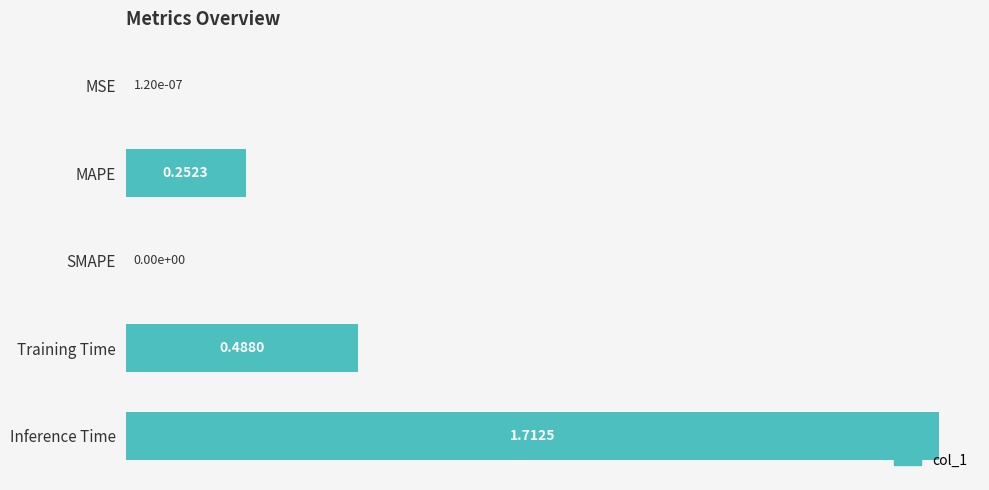

What is the change in value from SMAPE to Inference Time?

+1.7